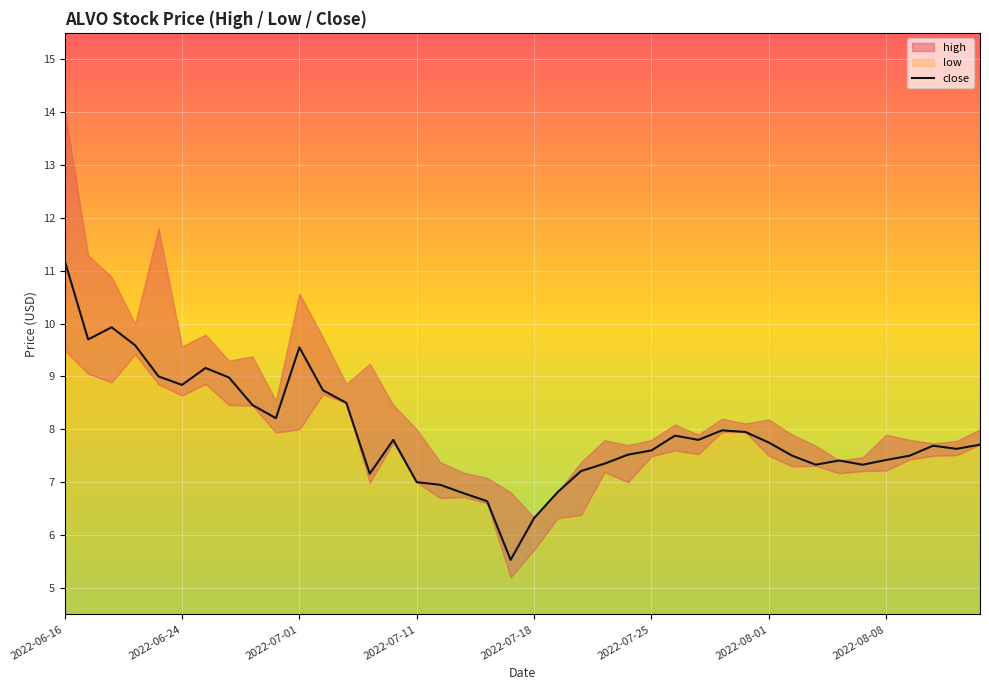

How many values in the close series exceed 7?

33